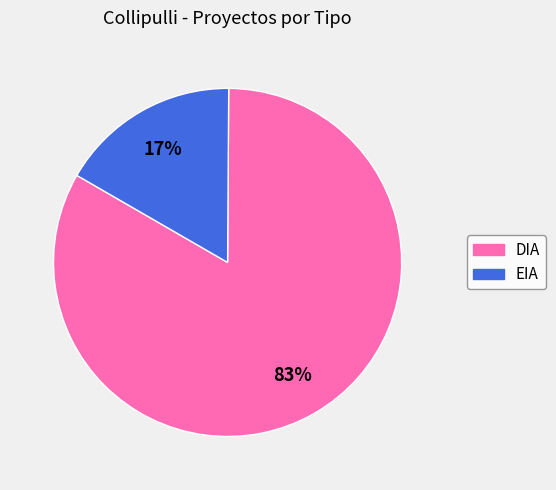

To the nearest percent, what is the combined percentage of DIA and EIA?

100%